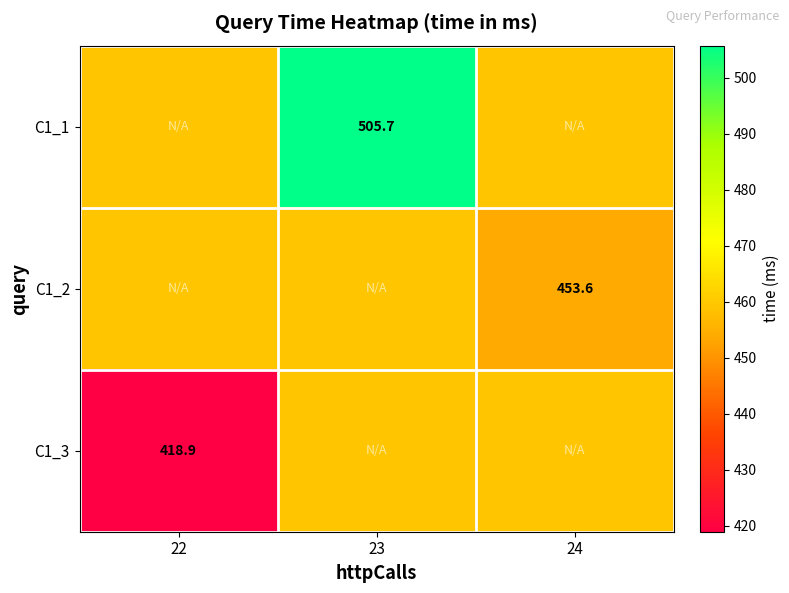

Is the value of C1_3 at 22 greater than the value of C1_1 at 23?

No